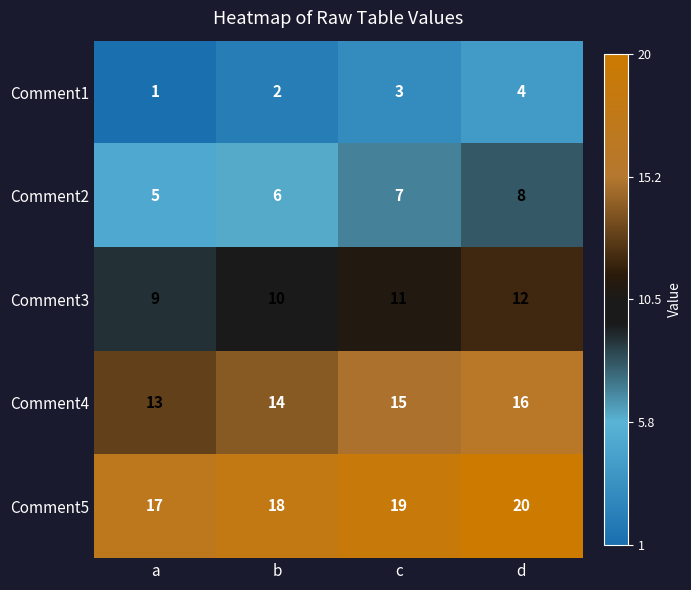

What is the smallest value displayed?

1